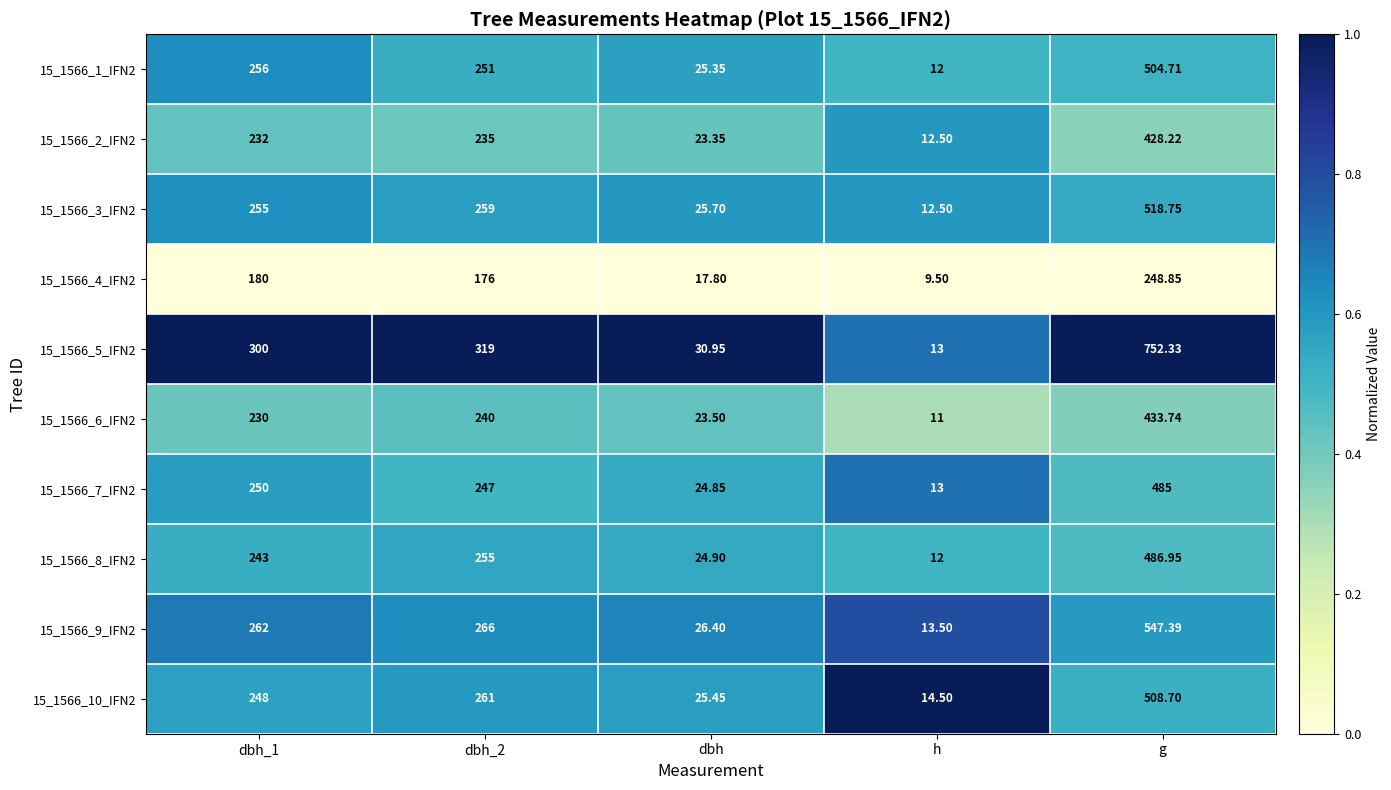

At which category is the sum across all series the highest?

g